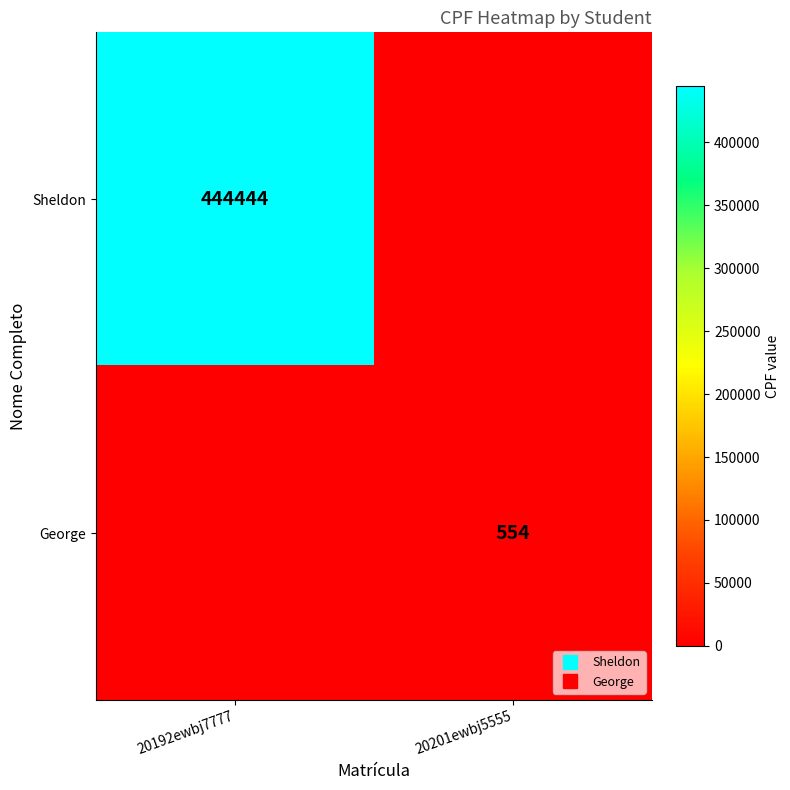

Is the value of George at 20201ewbj5555 greater than the value of Sheldon at 20192ewbj7777?

No